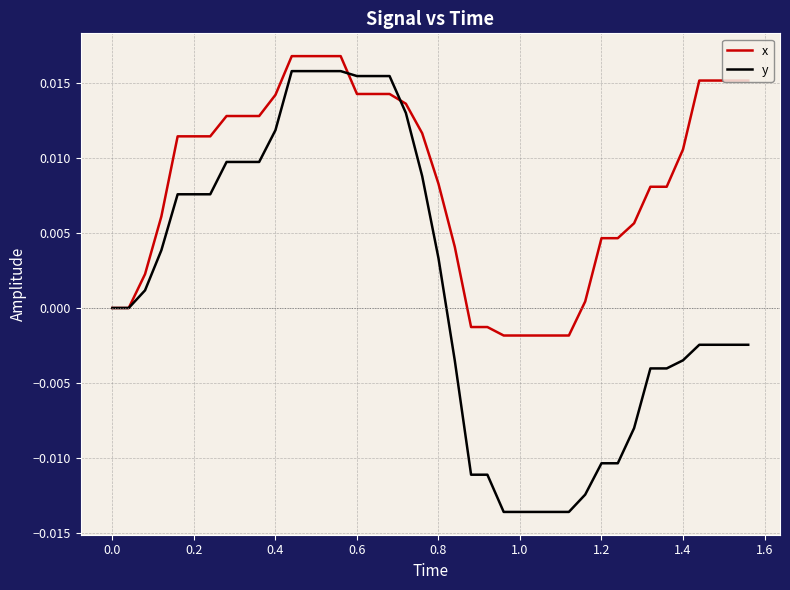

Which series has the largest total across all categories?

x